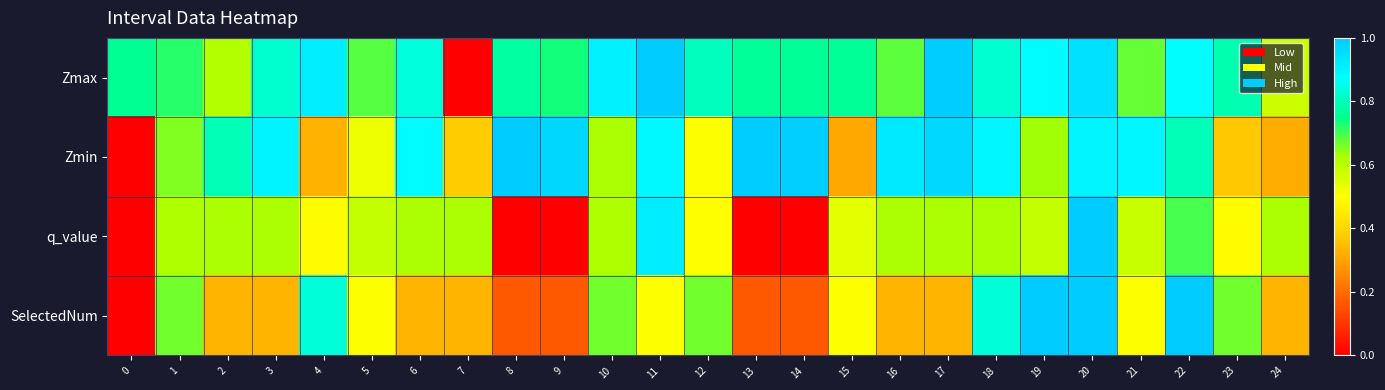

Reading left to right, extract all data points from this chart.

Zmax: 0=0.8	1=0.7	2=0.6	3=0.8	4=0.9	5=0.7	6=0.8	7=0.0	8=0.8	9=0.7	10=0.9	11=1.0	12=0.8	13=0.8	14=0.8	15=0.8	16=0.7	17=1.0	18=0.8	19=0.9	20=0.9	21=0.7	22=0.9	23=0.8	24=0.6
Zmin: 0=0.0	1=0.7	2=0.8	3=0.9	4=0.3	5=0.5	6=0.9	7=0.4	8=1.0	9=1.0	10=0.6	11=0.9	12=0.5	13=1.0	14=1.0	15=0.3	16=0.9	17=1.0	18=0.9	19=0.6	20=0.9	21=0.9	22=0.8	23=0.4	24=0.3
q_value: 0=0.0	1=0.6	2=0.6	3=0.6	4=0.5	5=0.6	6=0.6	7=0.6	8=0.0	9=0.0	10=0.6	11=0.9	12=0.5	13=0.0	14=0.0	15=0.5	16=0.6	17=0.6	18=0.6	19=0.6	20=1.0	21=0.6	22=0.7	23=0.5	24=0.6
SelectedNum: 0=0.0	1=0.7	2=0.3	3=0.3	4=0.8	5=0.5	6=0.3	7=0.3	8=0.2	9=0.2	10=0.7	11=0.5	12=0.7	13=0.2	14=0.2	15=0.5	16=0.3	17=0.3	18=0.8	19=1.0	20=1.0	21=0.5	22=1.0	23=0.7	24=0.3